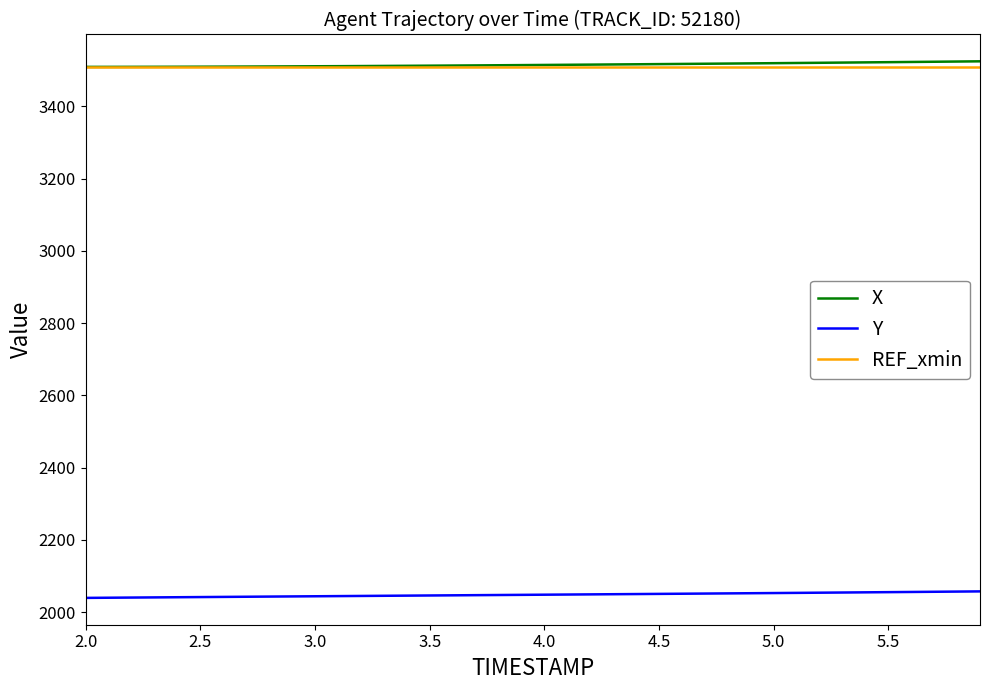

True or false: REF_xmin and Y intersect in this chart.

False